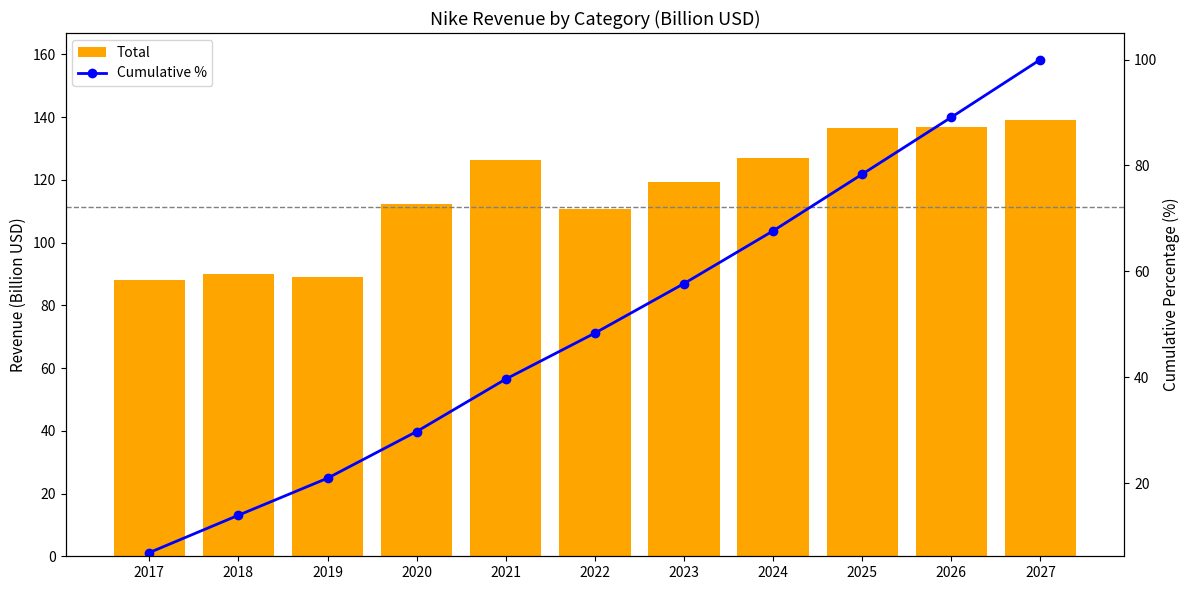

What is the value of the Cumulative % bar at the 3rd from the left?

21.0